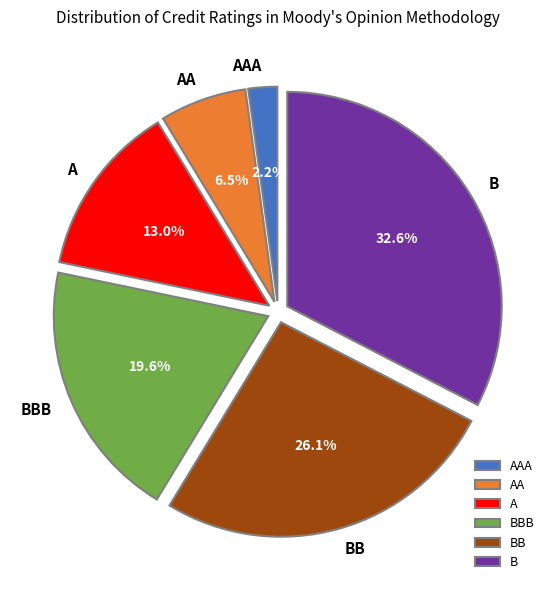

Which has a higher value, AA or AAA?

AA